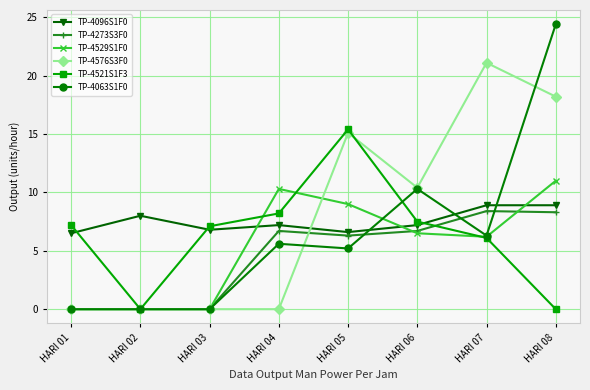

What is the greatest value displayed?

24.4